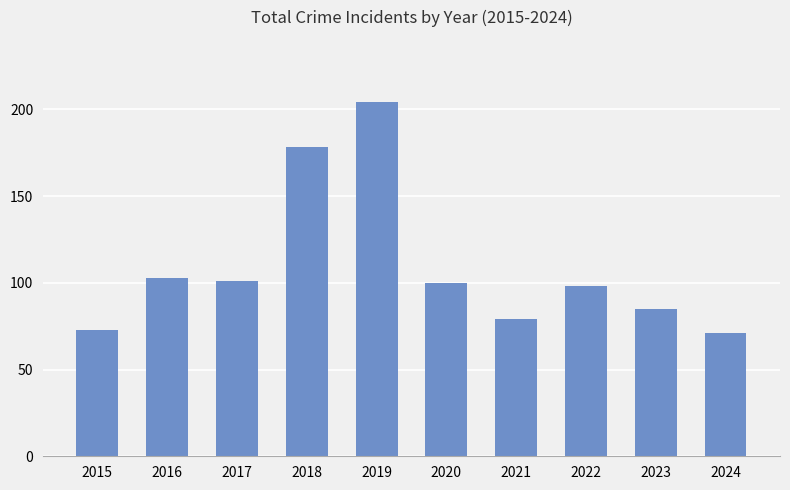

Approximately how many times larger is the value at 2023 compared to 2019?

0.4